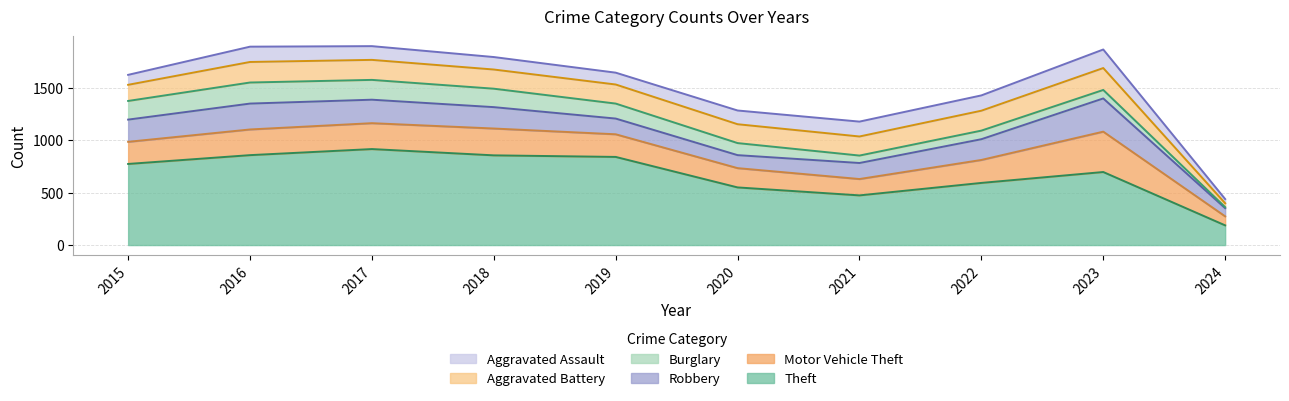

Is it true that Robbery equals 204 at 2018?

True